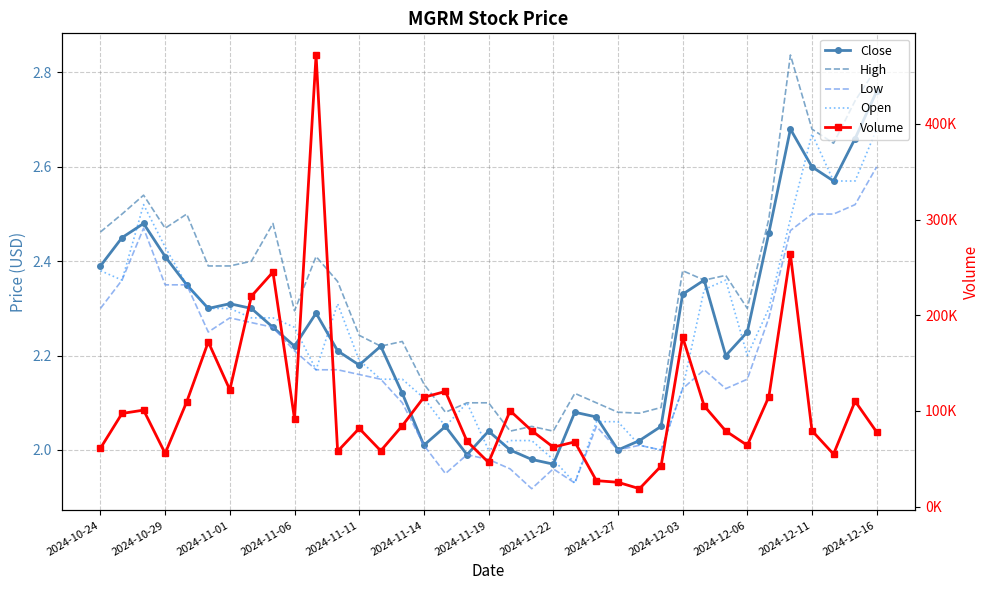

What is the spread (max minus min) of values at 2024-11-19?

46198.0